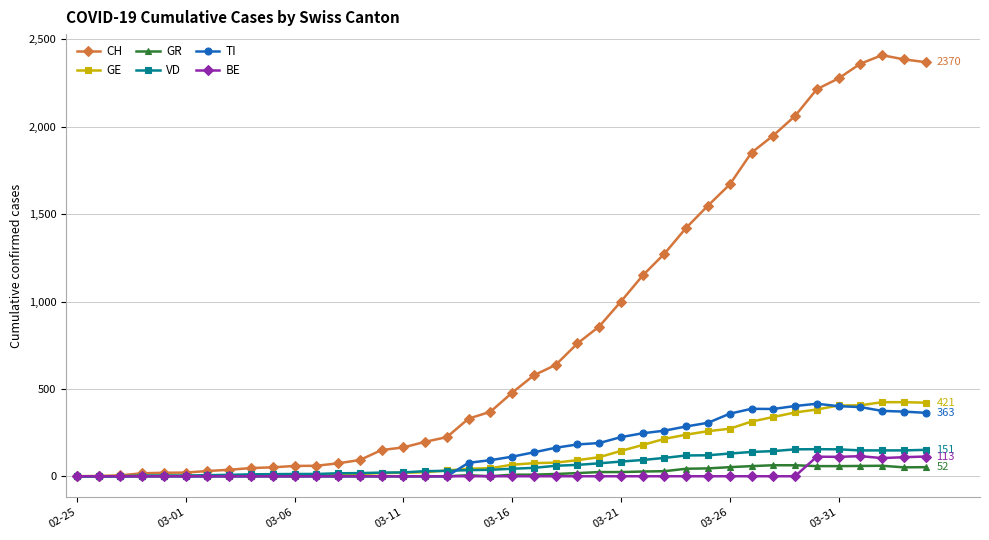

What are all the series names shown in the legend?

CH, GE, GR, VD, TI, BE